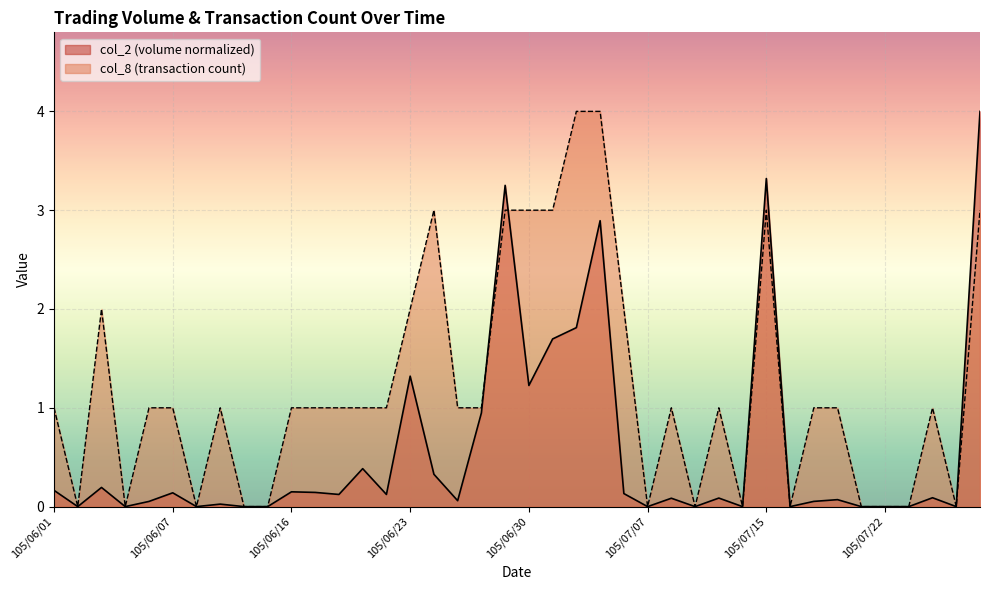

In col_8, how many points are higher than both neighbors (excluding endpoints)?

7